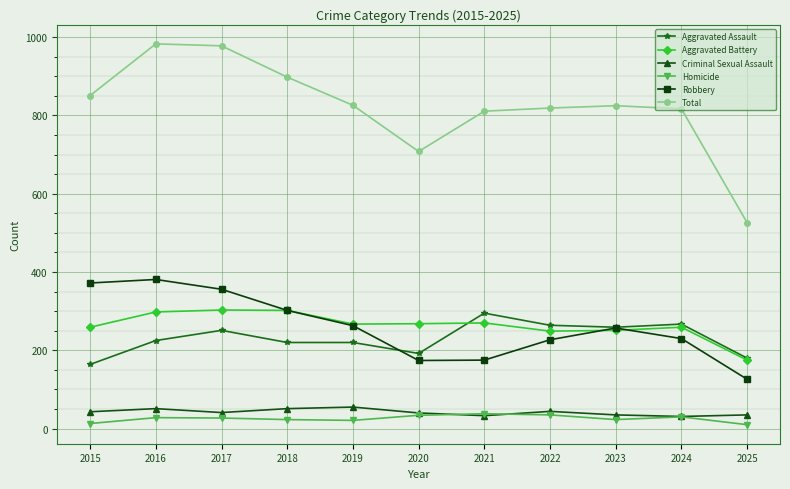

The value of Aggravated Battery at 2020 is 268. True or false?

True